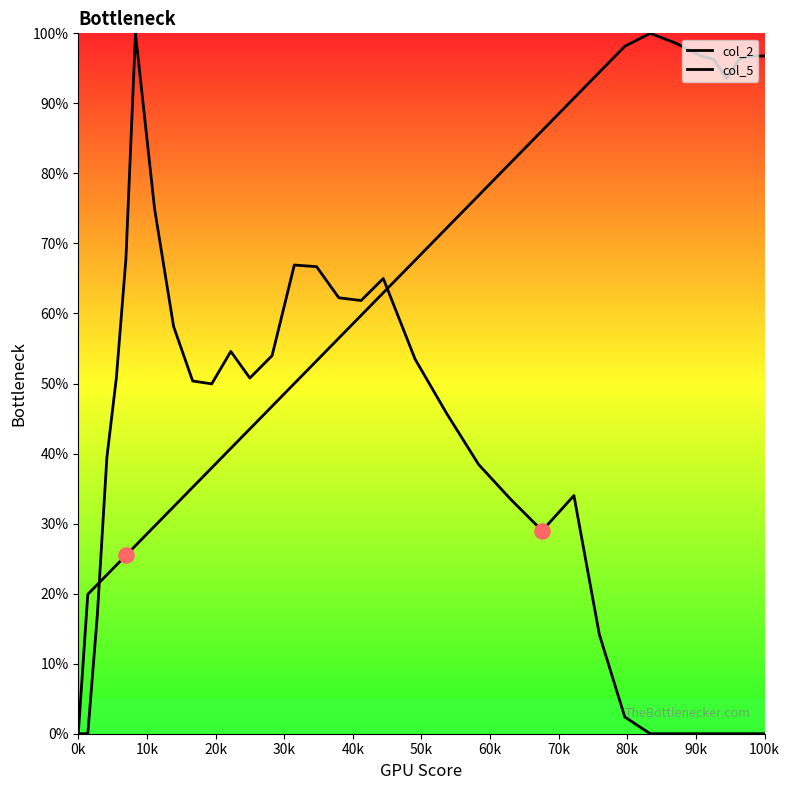

Which series contains the highest Y value?

col_2